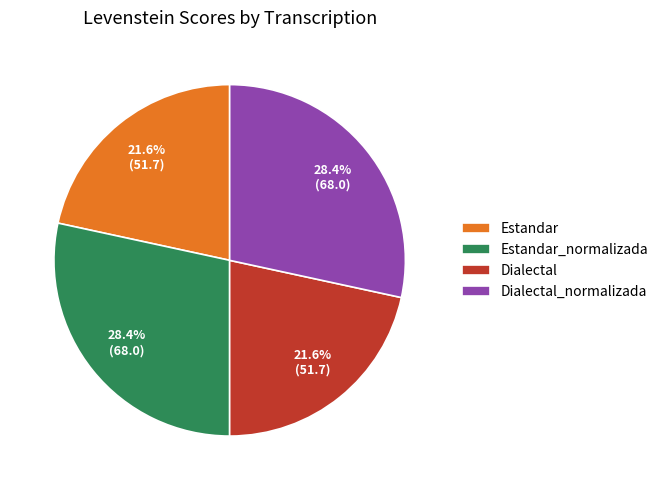

What percentage is the Dialectal_normalizada slice, to the nearest percent?

28%